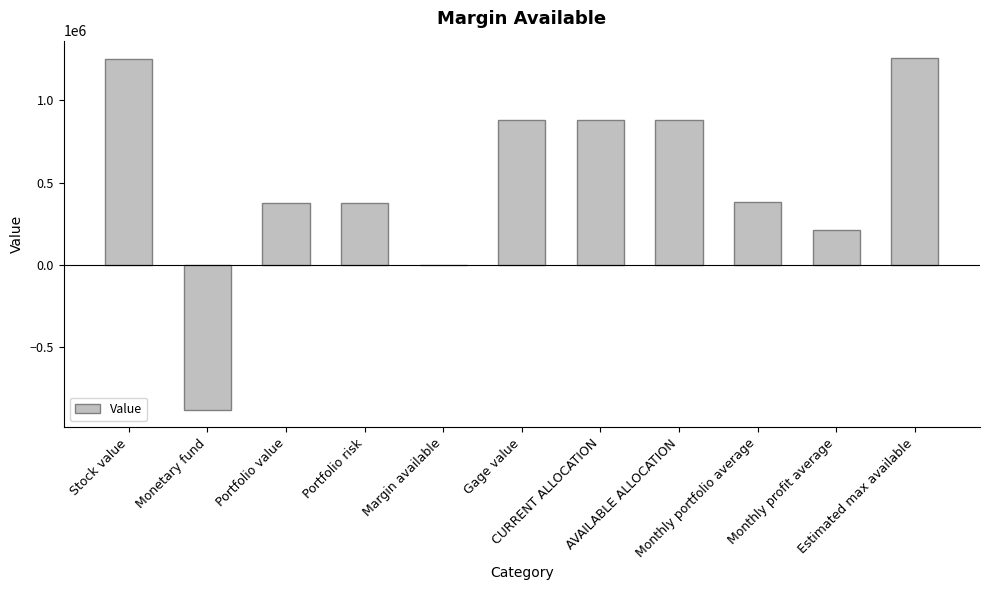

What is the sum of all values?

5610794.4